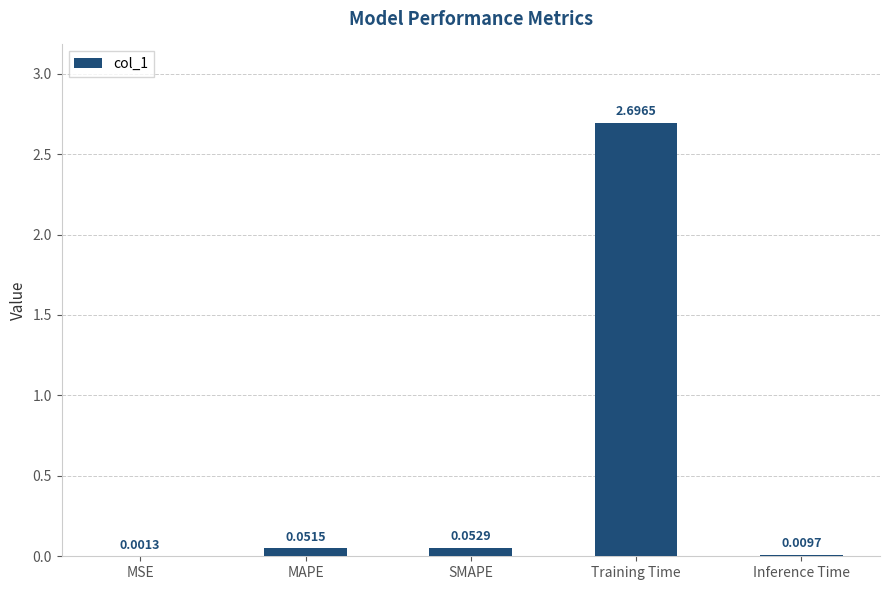

What is the change in value from MSE to Training Time?

+2.7